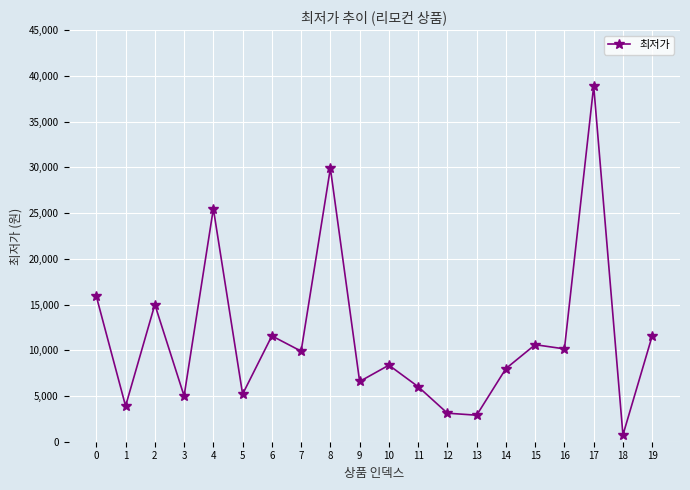

How many categories are shown in the chart?

20